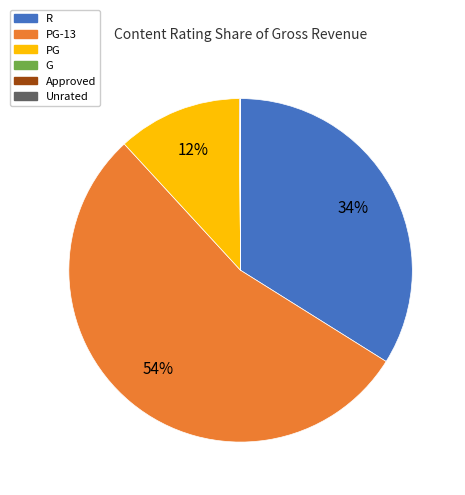

To the nearest percent, what is the difference between the largest and smallest slice percentages?

54%